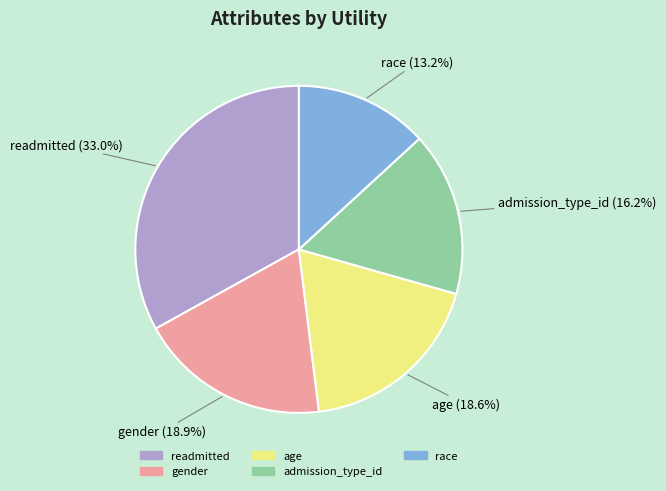

Combined, what portion of the pie is admission_type_id and race?

29.4%